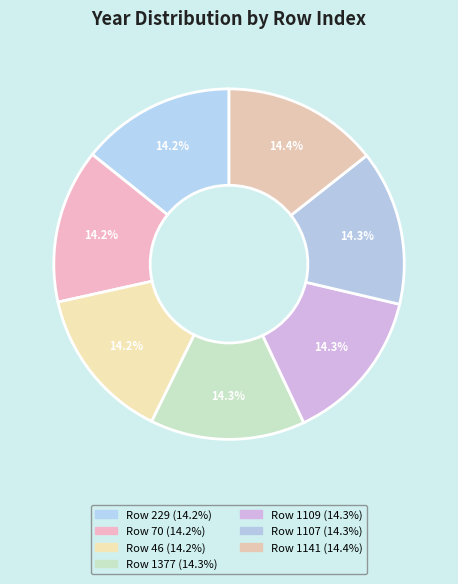

How many segments does this pie chart have?

7